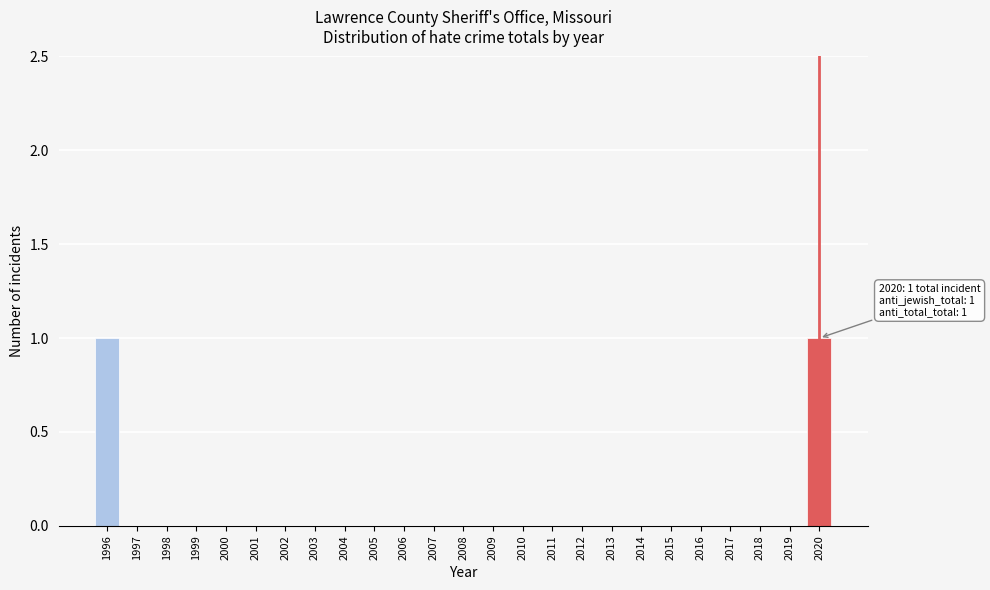

Reading left to right, list all the values displayed in this chart.

1996=1	1997=0	1998=0	1999=0	2000=0	2001=0	2002=0	2003=0	2004=0	2005=0	2006=0	2007=0	2008=0	2009=0	2010=0	2011=0	2012=0	2013=0	2014=0	2015=0	2016=0	2017=0	2018=0	2019=0	2020=1